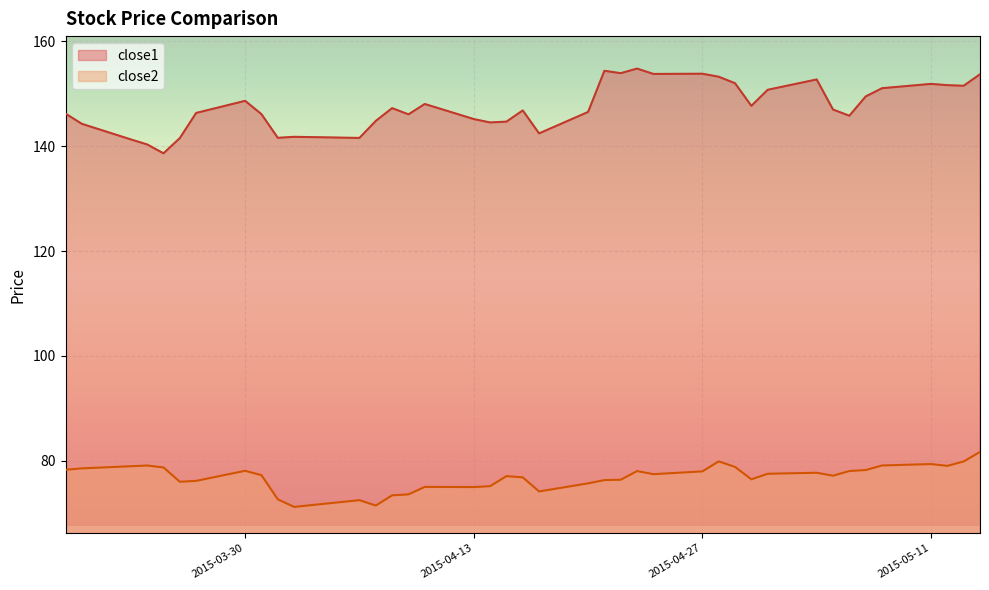

How many data points in close2 are above 77?

23